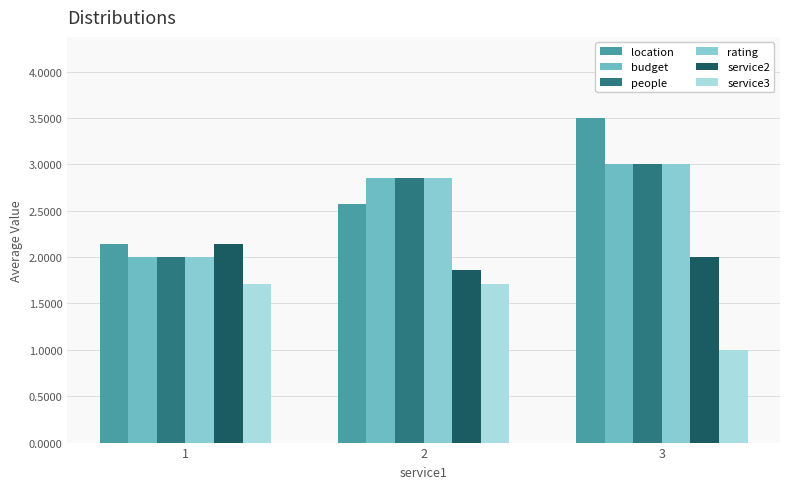

What are all the series names shown in the legend?

location, budget, people, rating, service2, service3